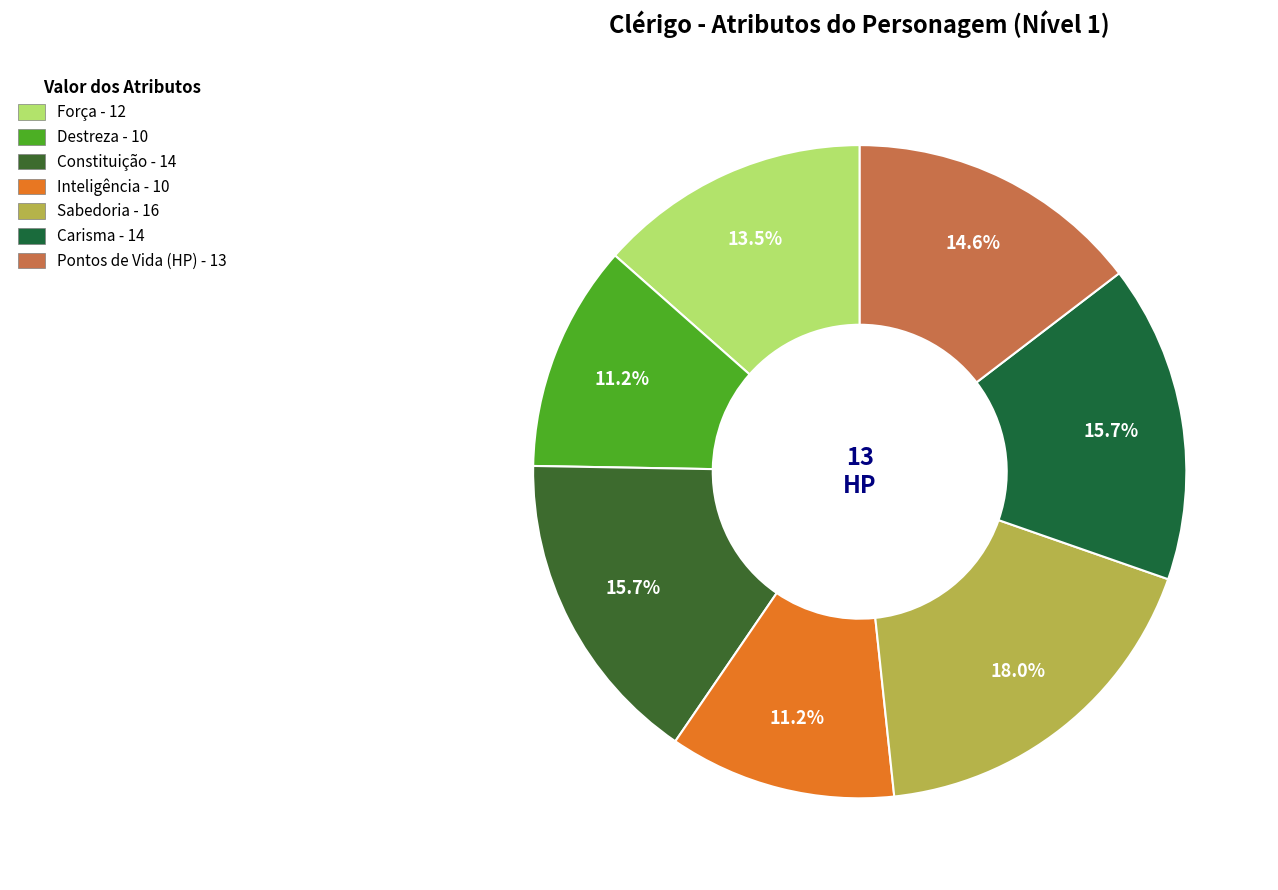

How many slices are in this pie chart?

7